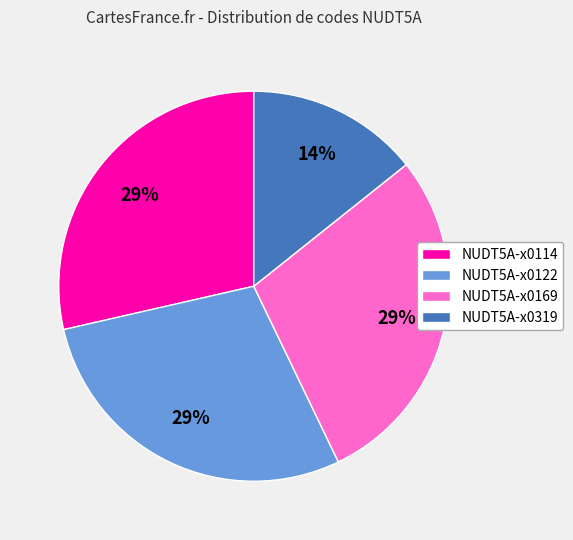

Combined, do NUDT5A-x0169 and NUDT5A-x0319 account for over 50%?

No